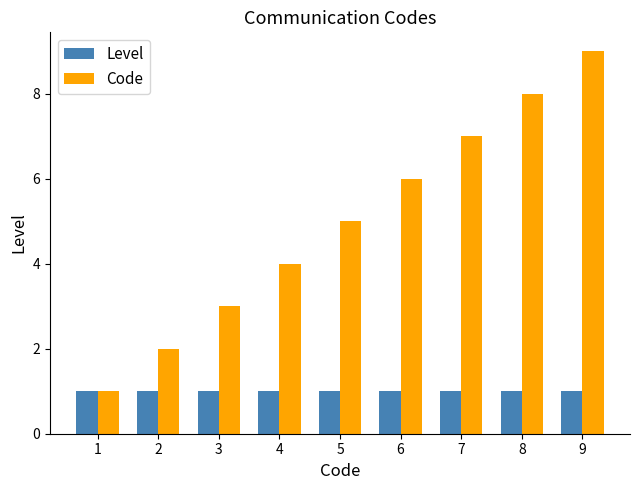

What is the maximum value shown in the chart?

9